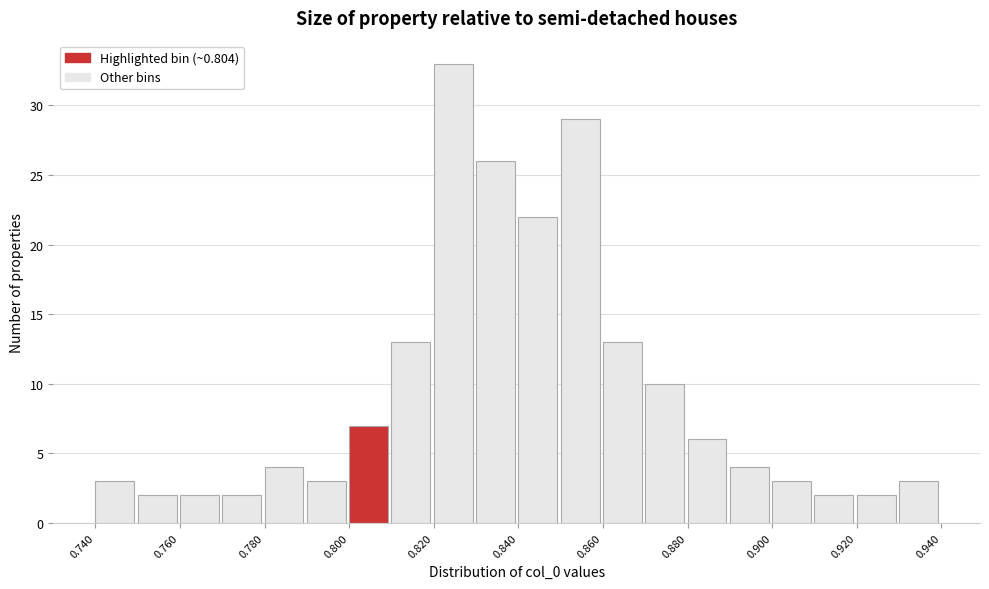

Reading left to right, list every bar in this chart as the range it spans on the x-axis followed by its height. The values are not printed on the chart, so give them approximately, as read against the axis.

0.74 to 0.75: 3
0.75 to 0.76: 2
0.76 to 0.77: 2
0.77 to 0.78: 2
0.78 to 0.79: 4
0.79 to 0.80: 3
0.80 to 0.81: 7
0.81 to 0.82: 13
0.82 to 0.83: 33
0.83 to 0.84: 26
0.84 to 0.85: 22
0.85 to 0.86: 29
0.86 to 0.87: 13
0.87 to 0.88: 10
0.88 to 0.89: 6
0.89 to 0.90: 4
0.90 to 0.91: 3
0.91 to 0.92: 2
0.92 to 0.93: 2
0.93 to 0.94: 3